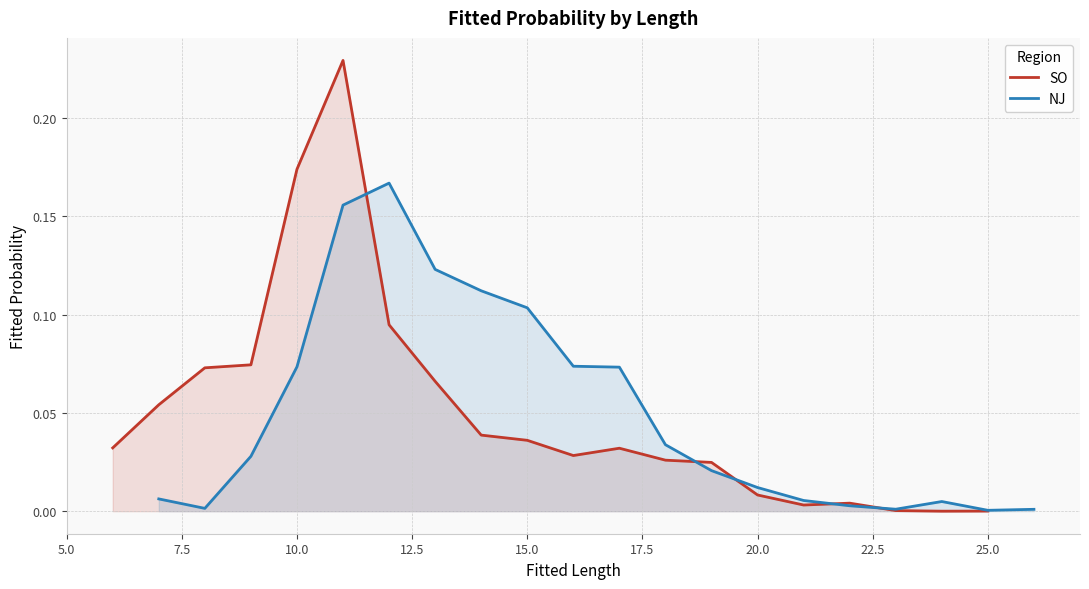

The NJ series shows 0.0 at 25.0. True or false?

True